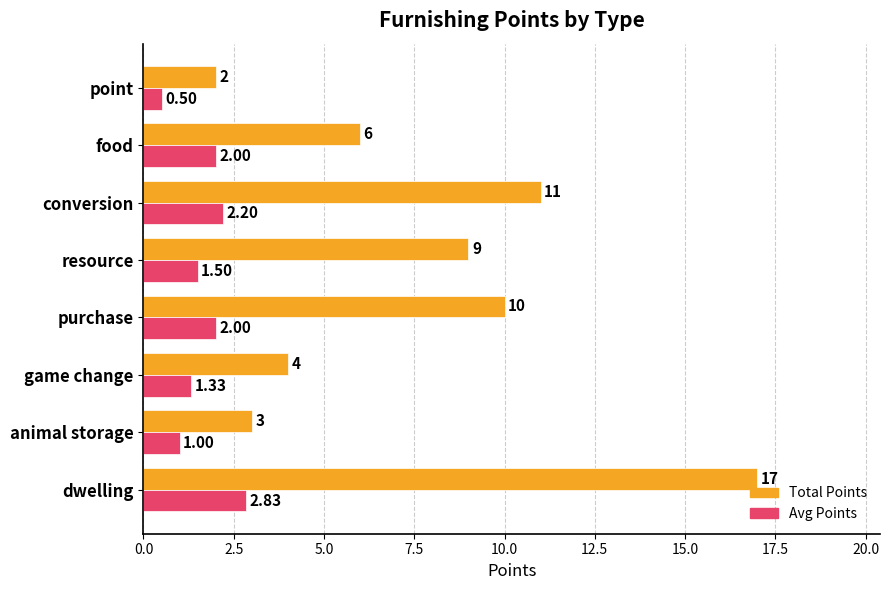

Which series has the largest total across all categories?

Total Points